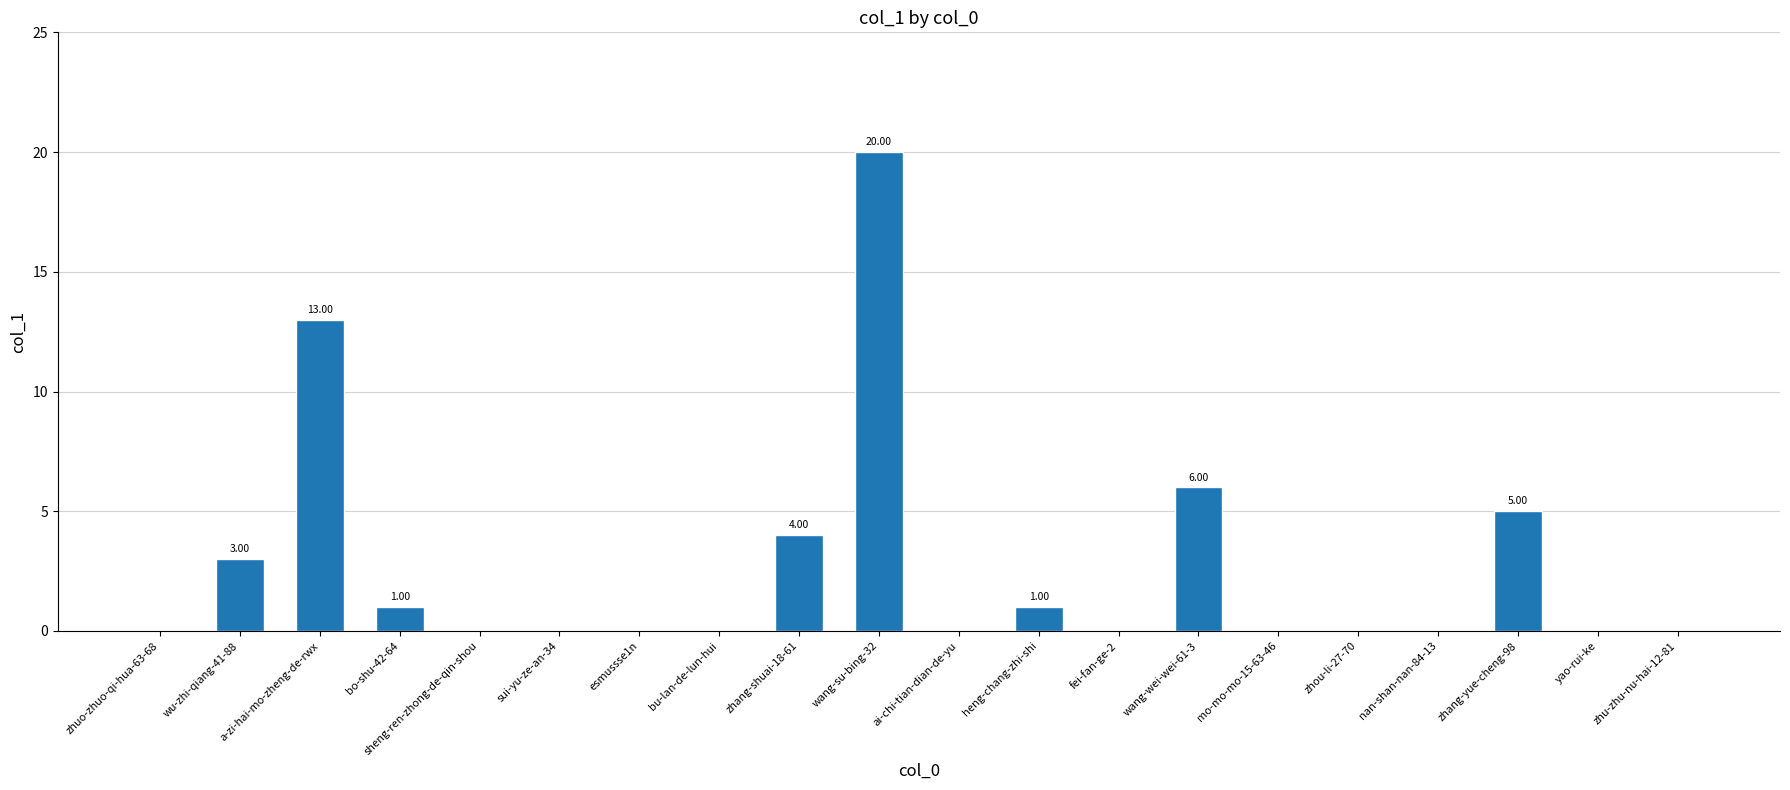

What is the change in value from bo-shu-42-64 to wang-wei-wei-61-3?

+5